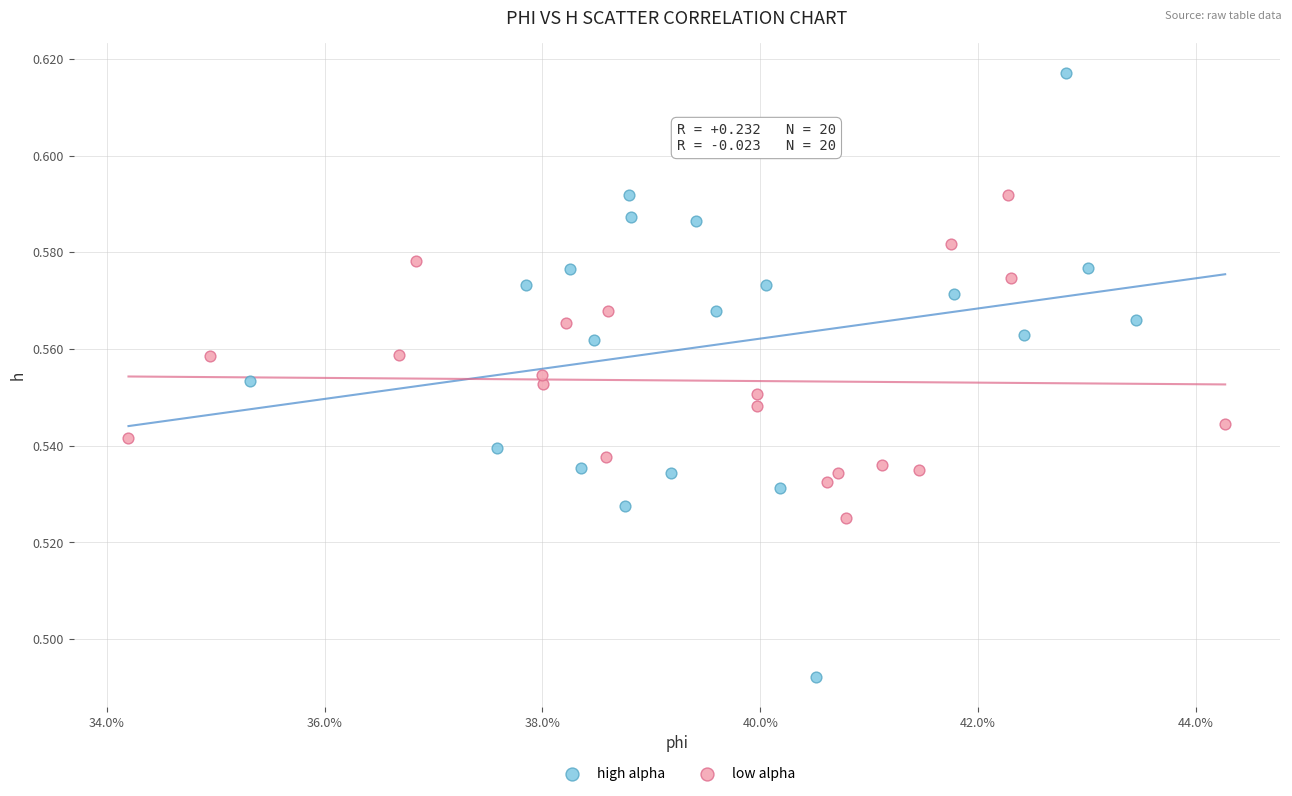

Which series has the widest spread of Y values?

high alpha